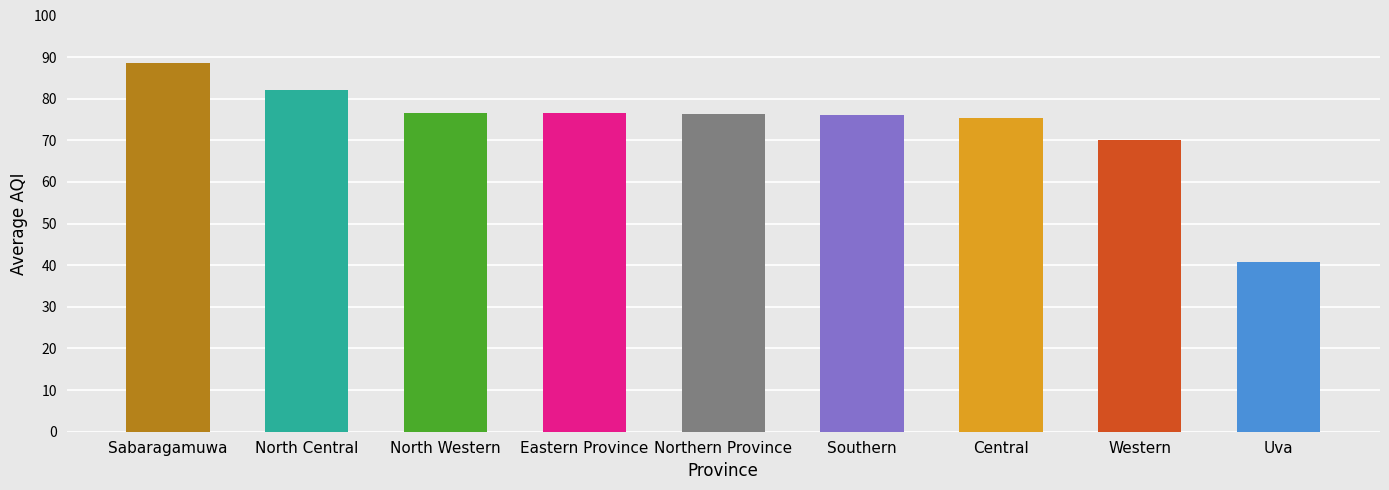

Between Sabaragamuwa and Uva, which is larger?

Sabaragamuwa